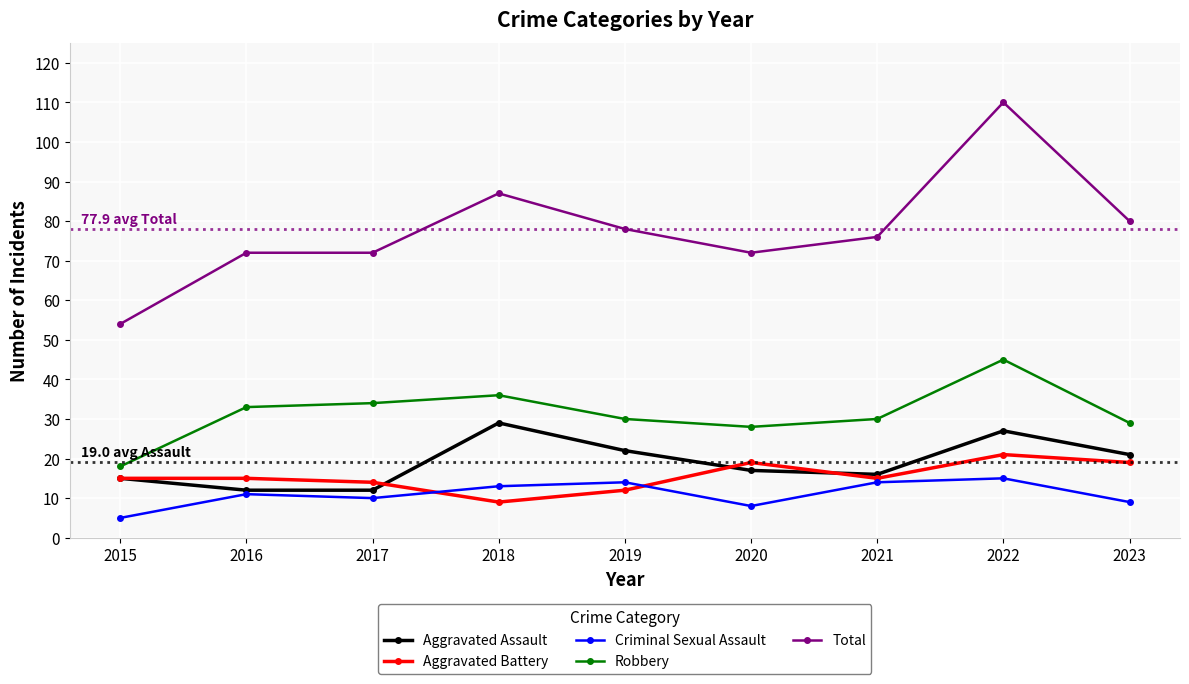

What is the approximate value of Aggravated Assault at 2019?

22